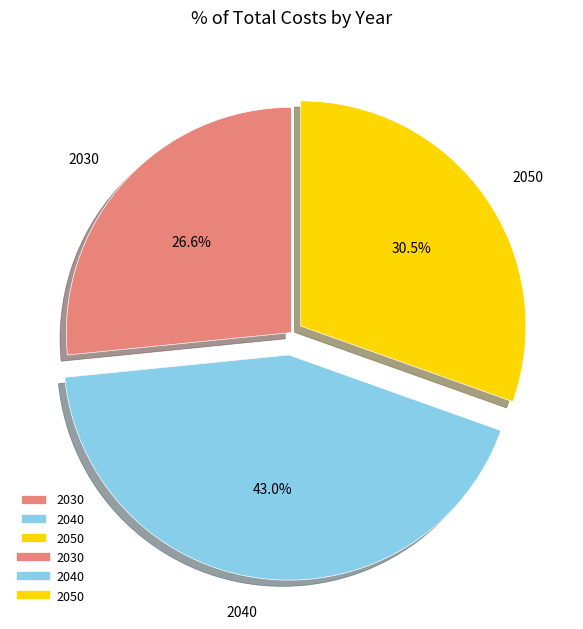

Which has a higher value, 2050 or 2040?

2040